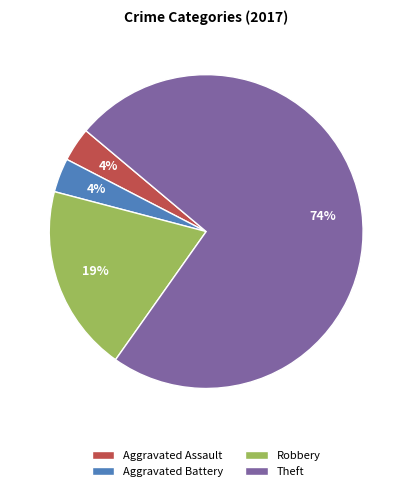

To the nearest percent, what percentage of the pie is Aggravated Assault?

4%